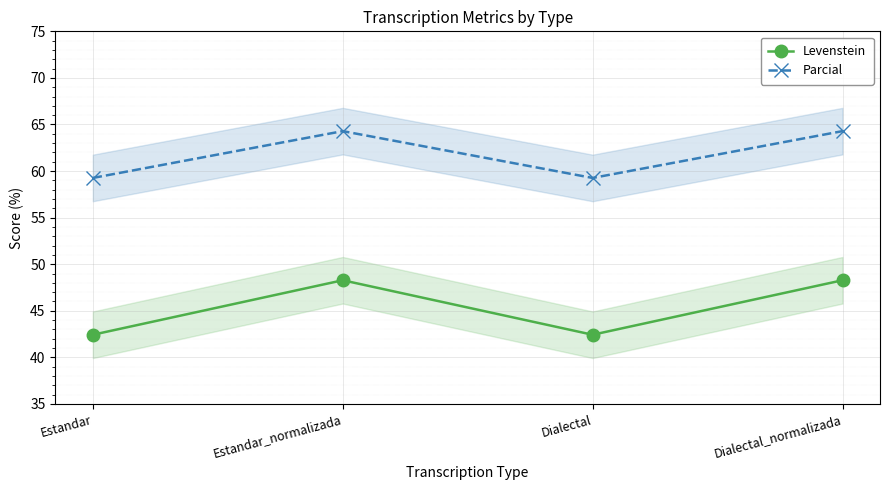

Which label corresponds to the largest value in the chart?

Estandar_normalizada